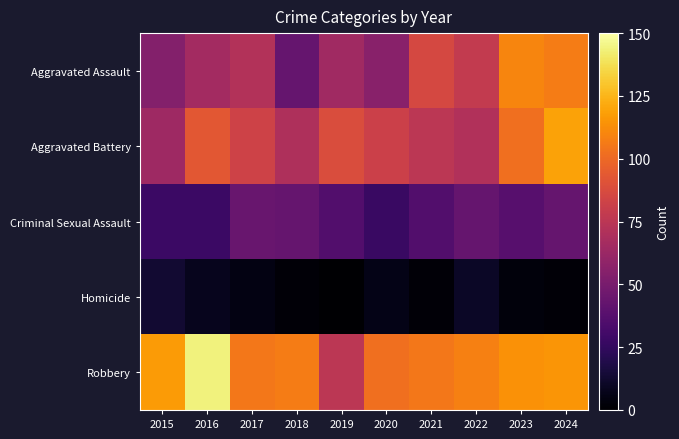

Reading left to right, what are all the values shown in this chart?

Aggravated Assault: 2015=54	2016=66	2017=72	2018=43	2019=65	2020=56	2021=86	2022=78	2023=110	2024=107
Aggravated Battery: 2015=64	2016=93	2017=83	2018=70	2019=88	2020=82	2021=75	2022=71	2023=102	2024=119
Criminal Sexual Assault: 2015=28	2016=28	2017=44	2018=43	2019=36	2020=27	2021=36	2022=43	2023=38	2024=43
Homicide: 2015=13	2016=8	2017=5	2018=2	2019=0	2020=6	2021=2	2022=10	2023=3	2024=2
Robbery: 2015=117	2016=144	2017=105	2018=107	2019=75	2020=102	2021=105	2022=108	2023=114	2024=115